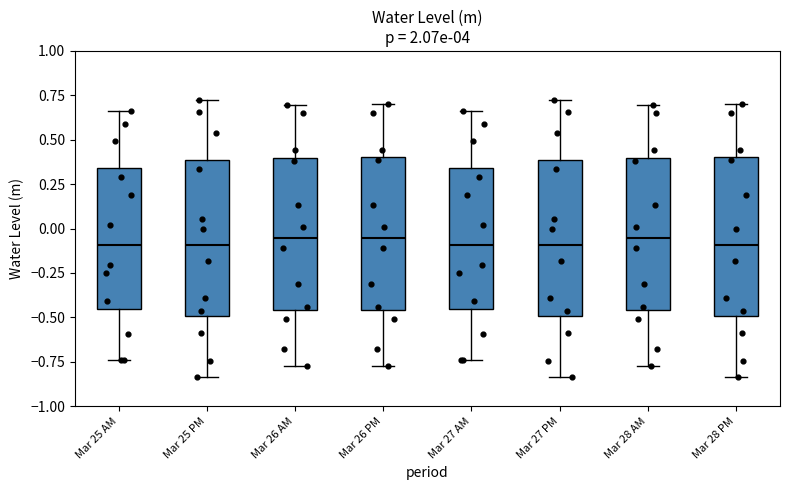

Reading left to right, transcribe this box plot: for each box, give where its median line is, the range the box spans, and where its two whiskers end, as read against the y-axis. The values are not printed on the chart, so give them approximately, as read against the axis.

Mar 25 AM: median -0.10, box -0.45 to 0.35, whiskers -0.75 to 0.65
Mar 25 PM: median -0.10, box -0.50 to 0.40, whiskers -0.85 to 0.70
Mar 26 AM: median -0.05, box -0.45 to 0.40, whiskers -0.75 to 0.70
Mar 26 PM: median -0.05, box -0.45 to 0.40, whiskers -0.75 to 0.70
Mar 27 AM: median -0.10, box -0.45 to 0.35, whiskers -0.75 to 0.65
Mar 27 PM: median -0.10, box -0.50 to 0.40, whiskers -0.85 to 0.70
Mar 28 AM: median -0.05, box -0.45 to 0.40, whiskers -0.75 to 0.70
Mar 28 PM: median -0.10, box -0.50 to 0.40, whiskers -0.85 to 0.70